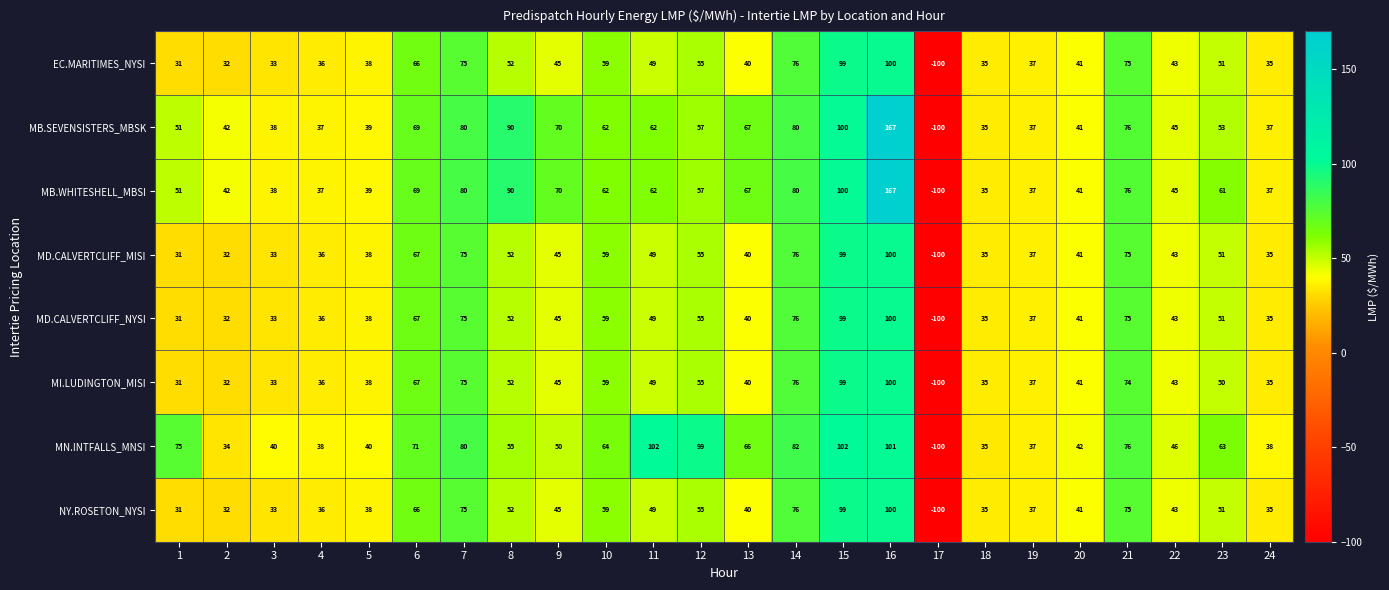

What is the average value of the MN.INTFALLS_MNSI series?

56